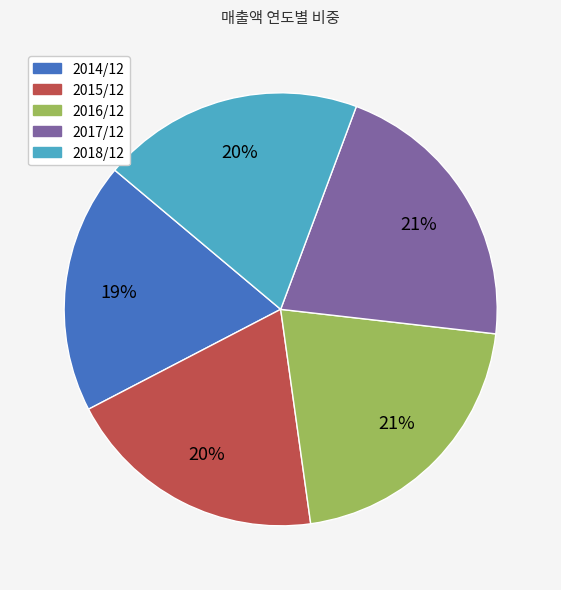

Do 2015/12 and 2017/12 together represent more than half of the pie?

No